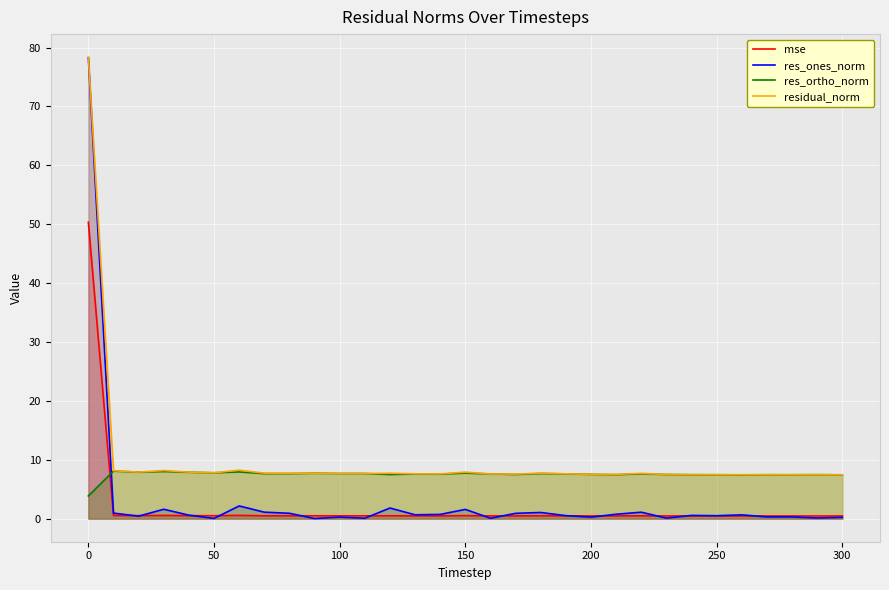

The residual_norm series shows 12.0 at 300. True or false?

False